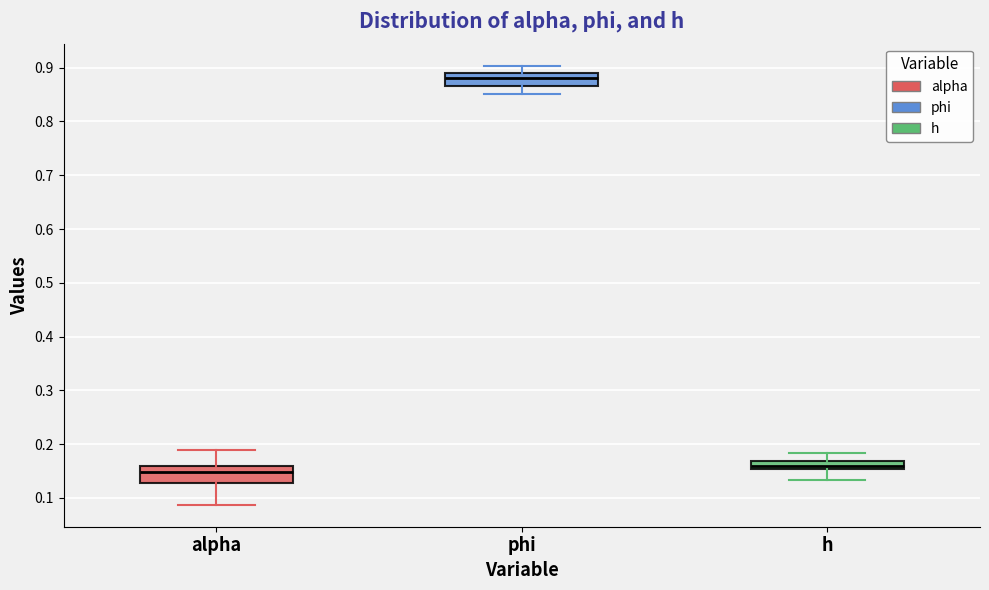

Where does the lower whisker of the box for phi end on the y-axis? The values are not printed on the chart, so give them approximately, as read against the axis.

0.85